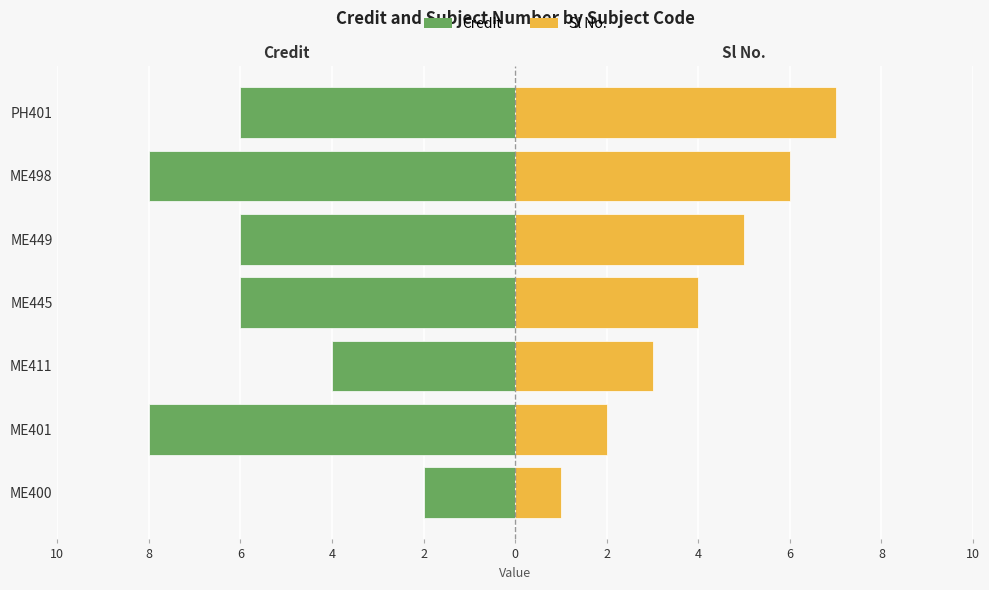

The value of Sl No. at ME401 is 2. True or false?

True